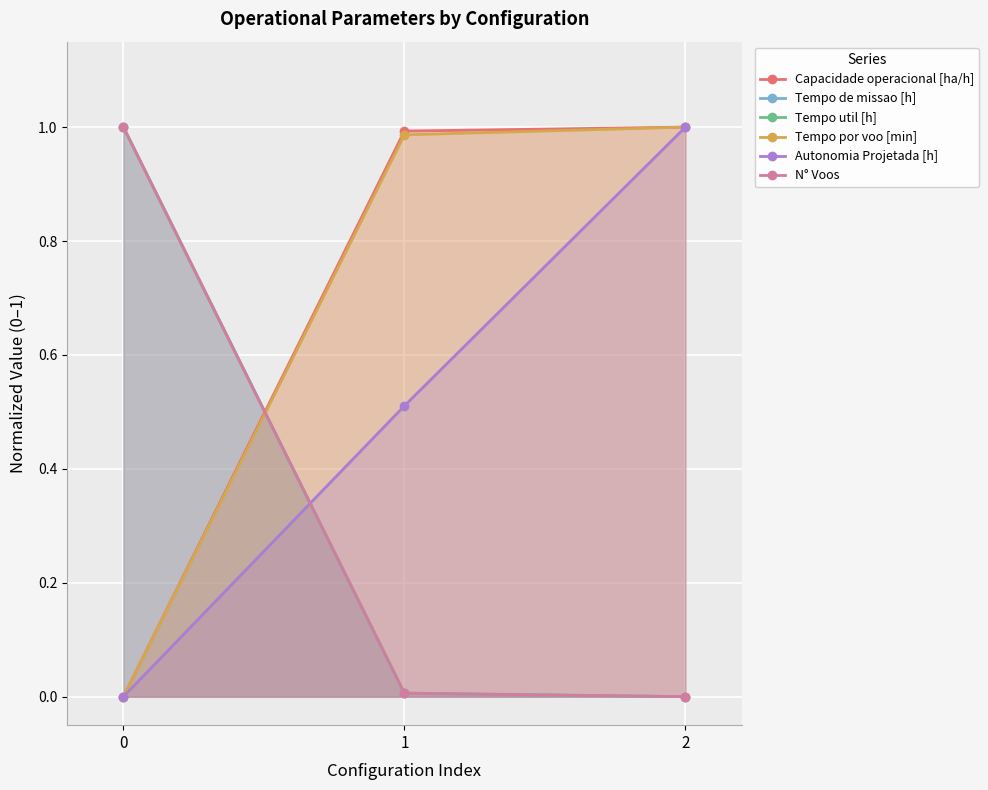

How many positive values does the Tempo util [h] series have?

2